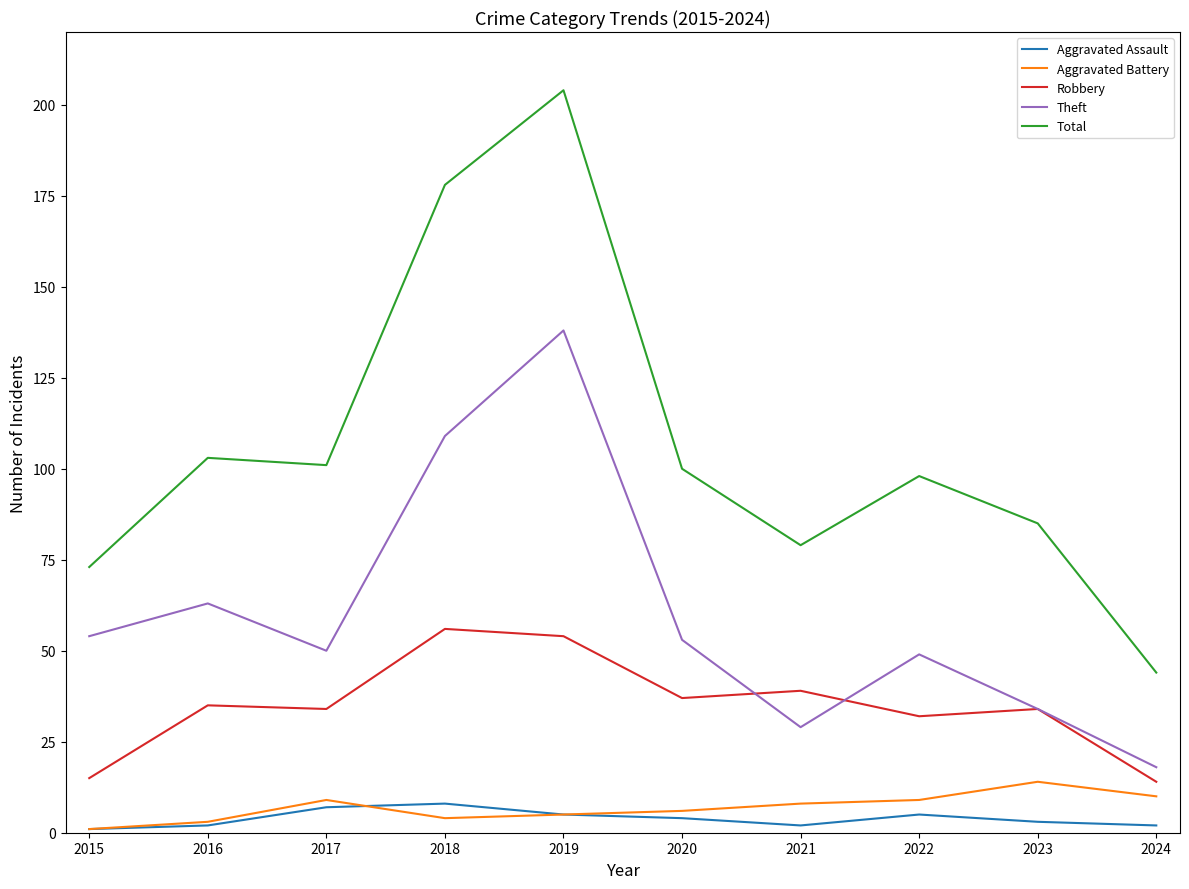

Which series has the largest range (max minus min)?

Total